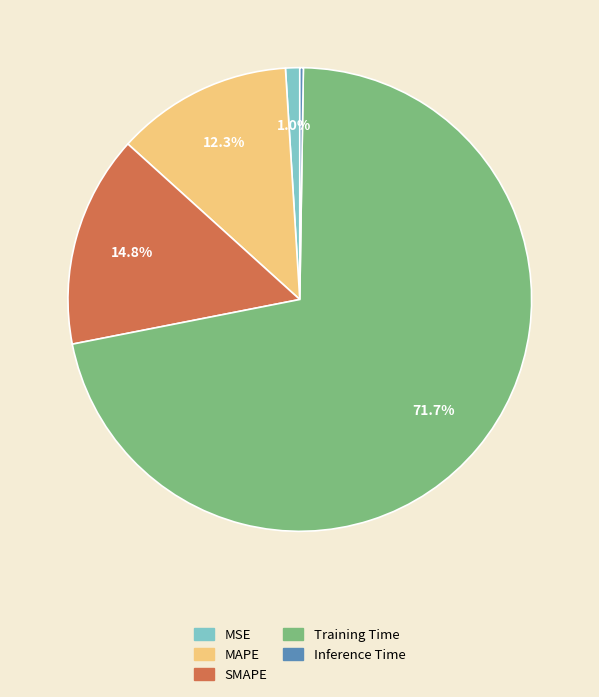

Which category has the biggest portion of the pie?

Training Time